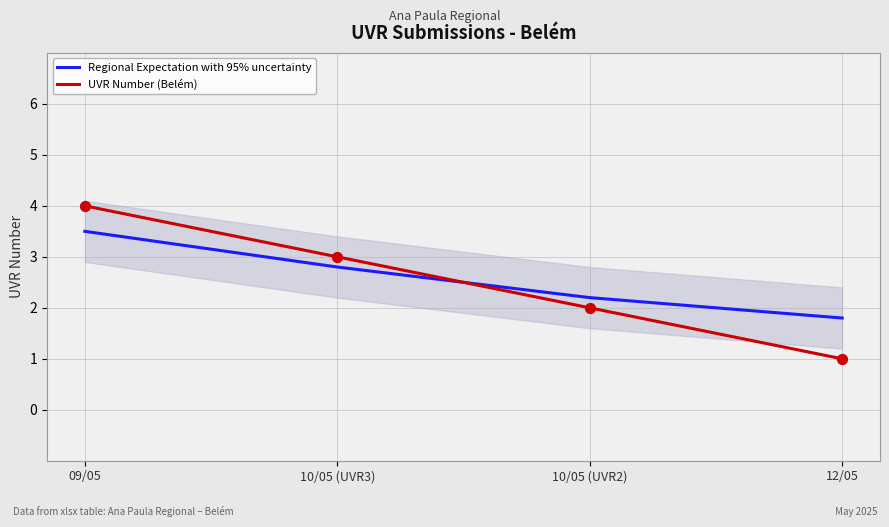

Is the value of UVR Number (Belém) at 09/05 greater than the value of Regional Expectation with 95% uncertainty at 12/05?

Yes